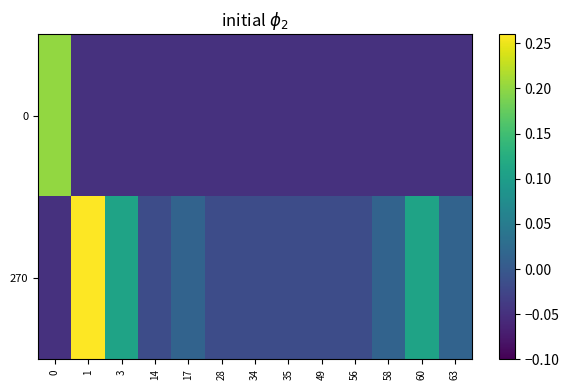

List the series in order of their peak value, lowest first.

0, 270